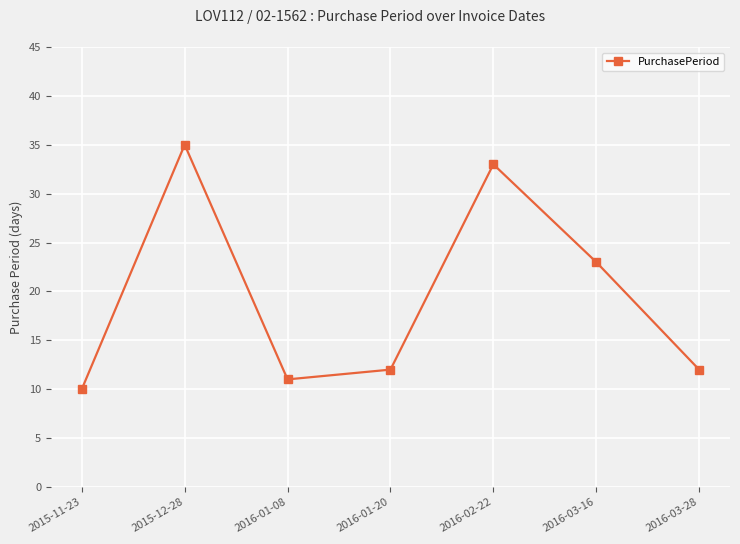

The value at 2016-03-16 is 7. True or false?

False